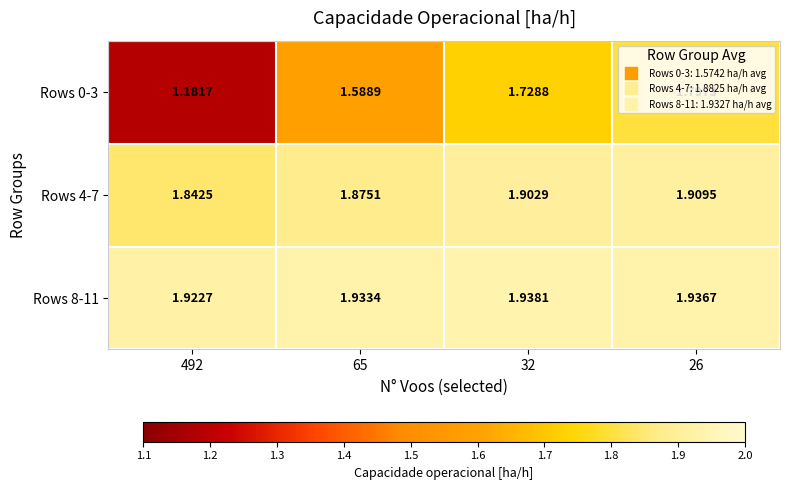

Is the value of Rows 0-3 at 492 greater than the value of Rows 8-11 at 65?

No